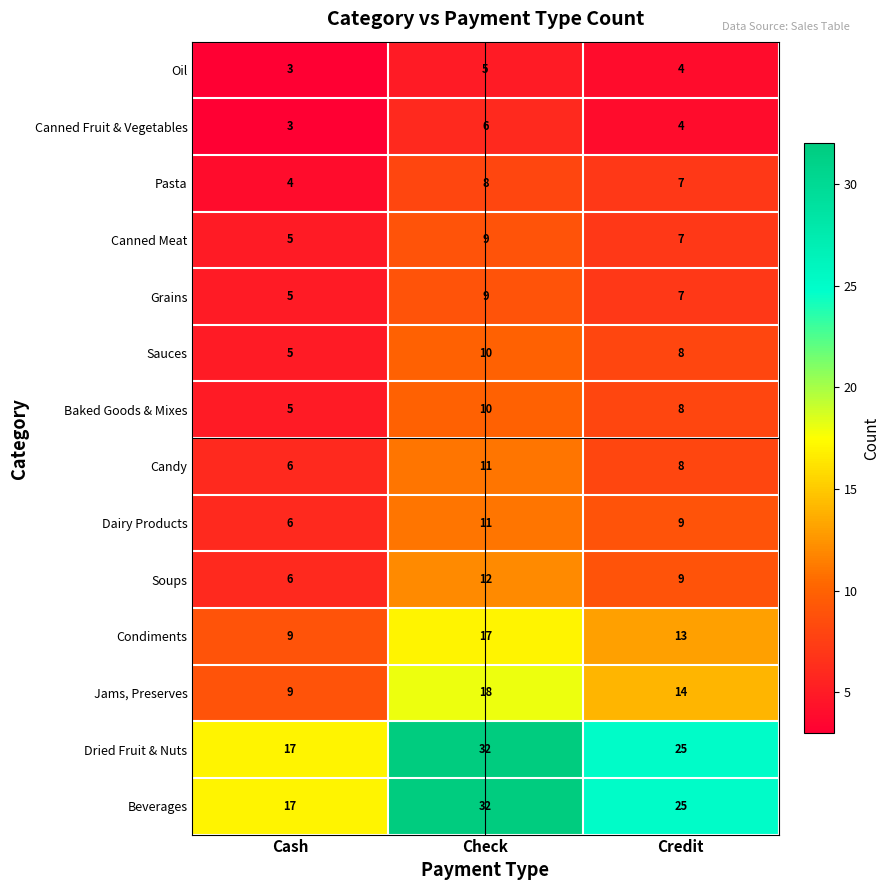

What is the sum of the Canned Fruit & Vegetables values at Credit and Cash?

7